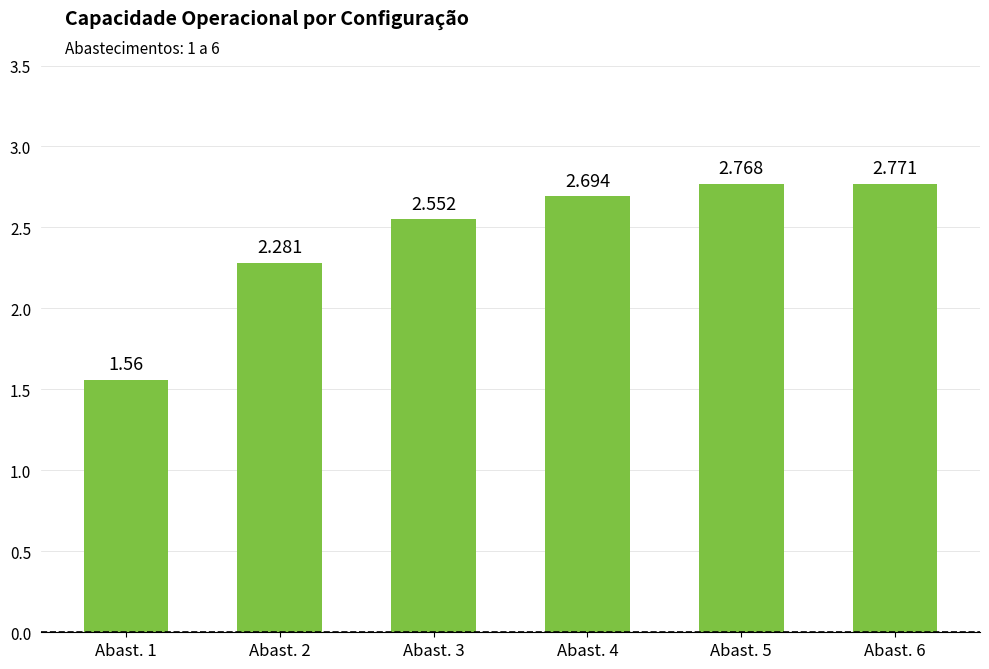

Are the bars horizontal?

No